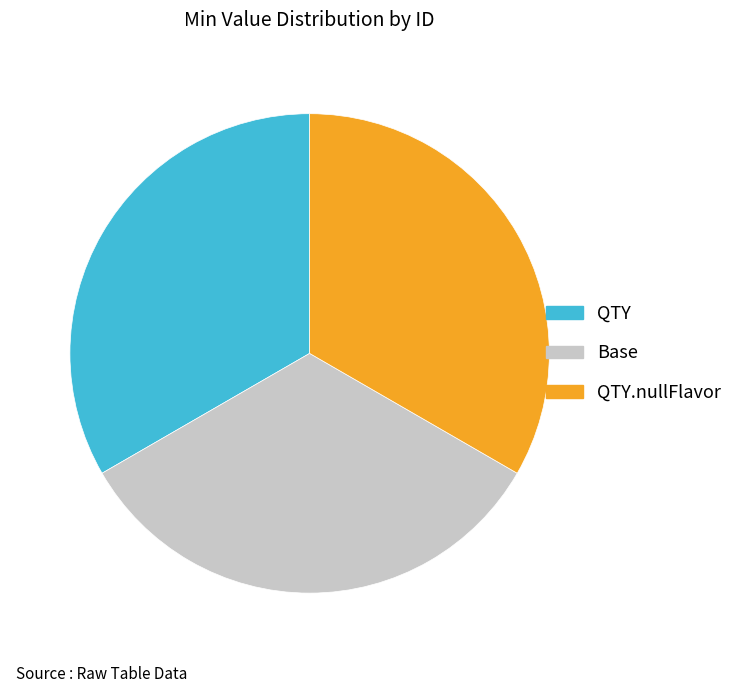

Approximately how many times larger is the value at QTY.nullFlavor compared to QTY?

1.0